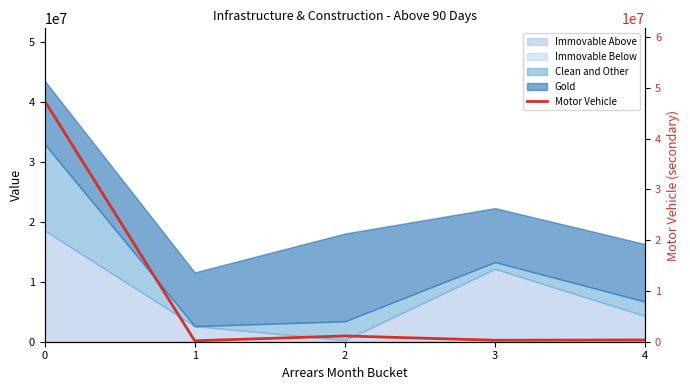

What is the value of the 2nd point from the left?

183209.6